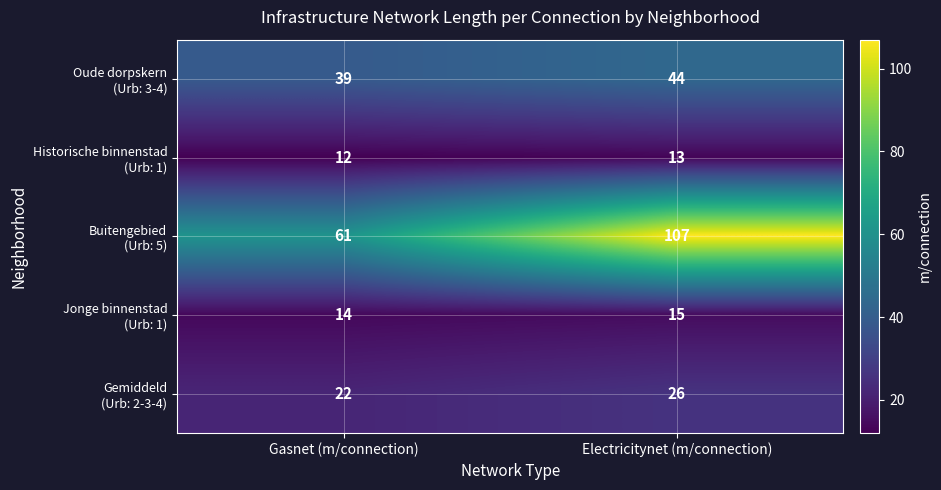

What is the difference between the highest and lowest values at Electricitynet (m/connection)?

94